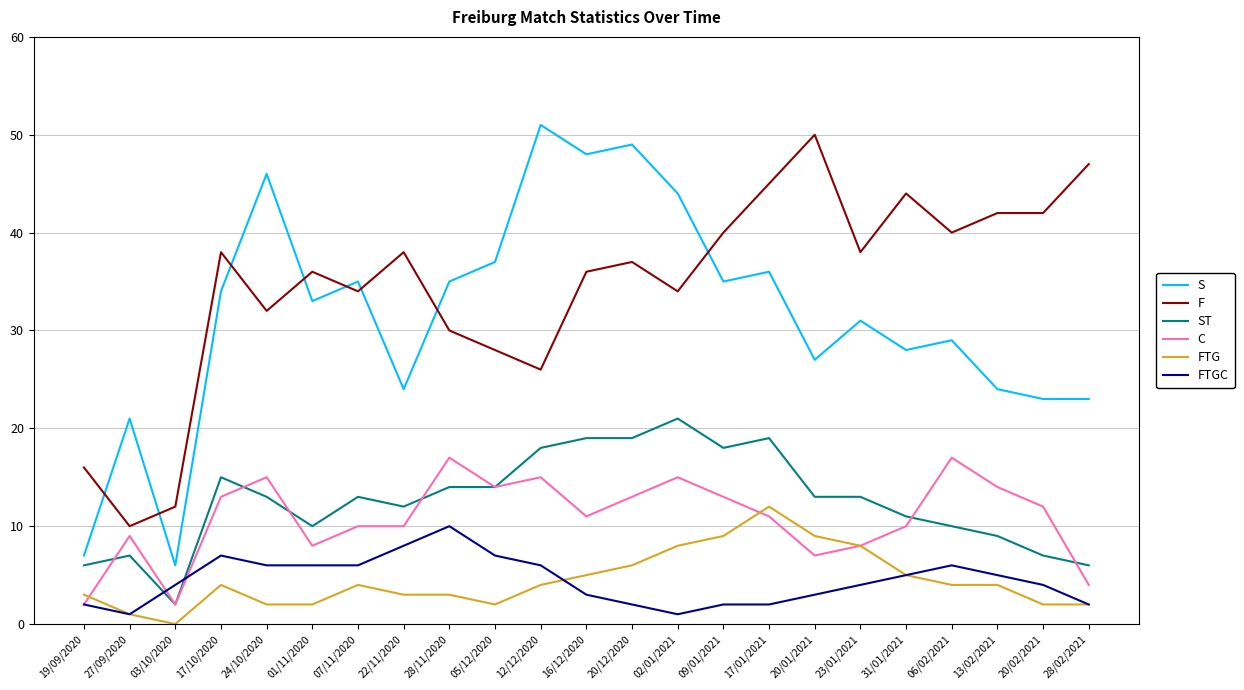

Which label corresponds to the largest value in the chart?

12/12/2020